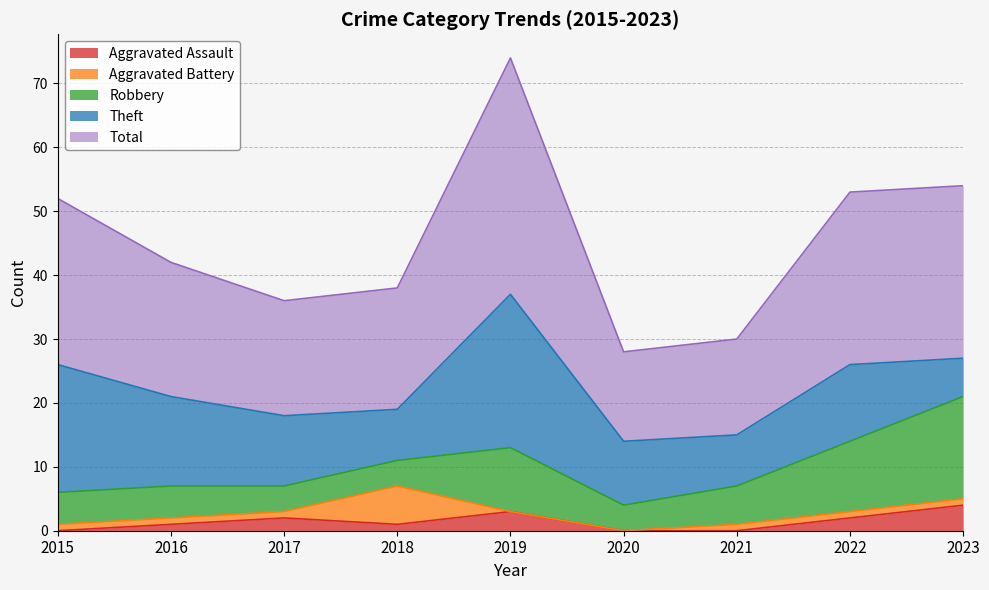

At how many categories does at least one series exceed 9?

9